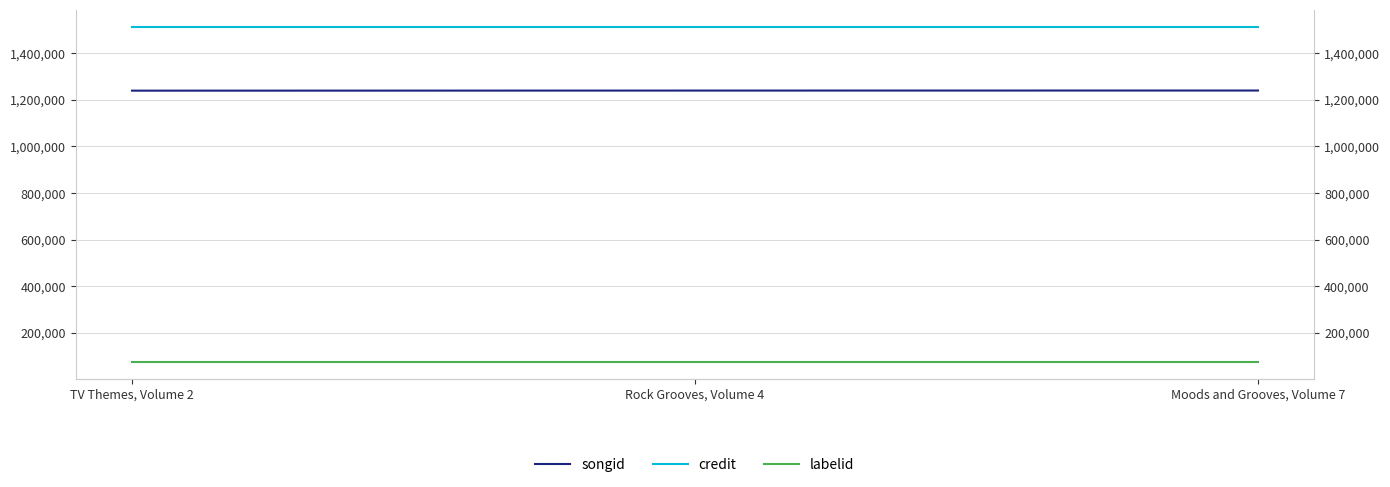

Which category has the highest value across all series?

TV Themes, Volume 2